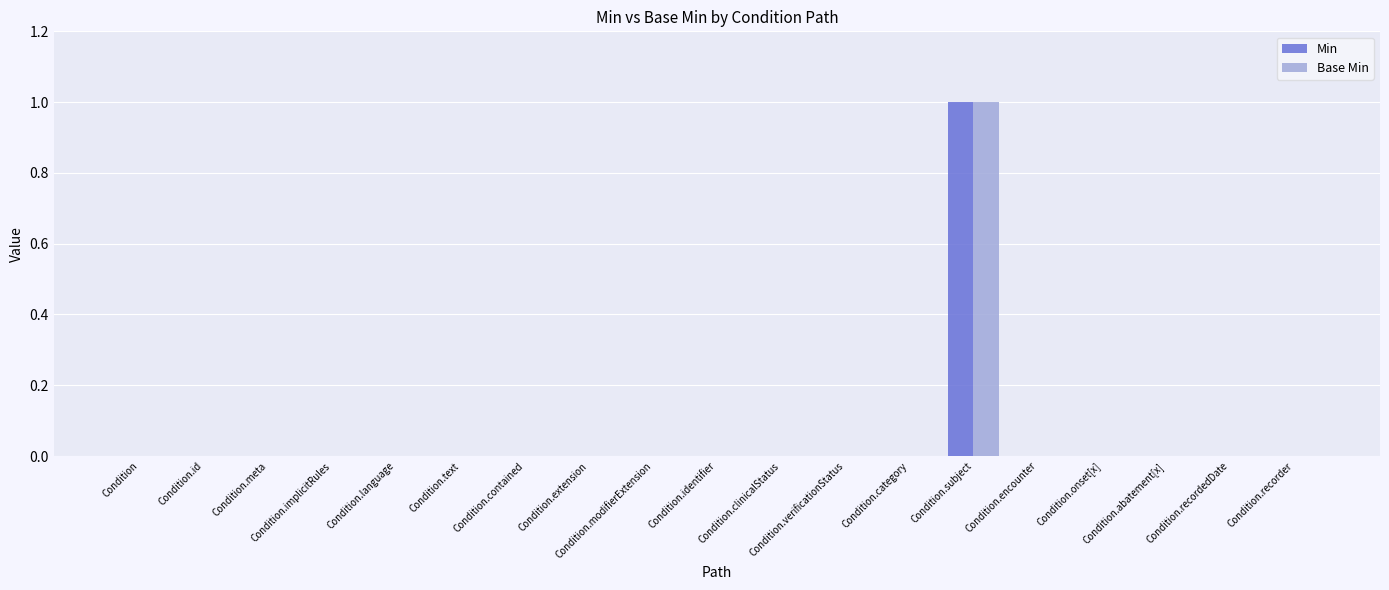

Reading right to left, list all the values displayed in this chart.

Min: 0	0	0	0	0	1	0	0	0	0	0	0	0	0	0	0	0	0	0
Base Min: 0	0	0	0	0	1	0	0	0	0	0	0	0	0	0	0	0	0	0